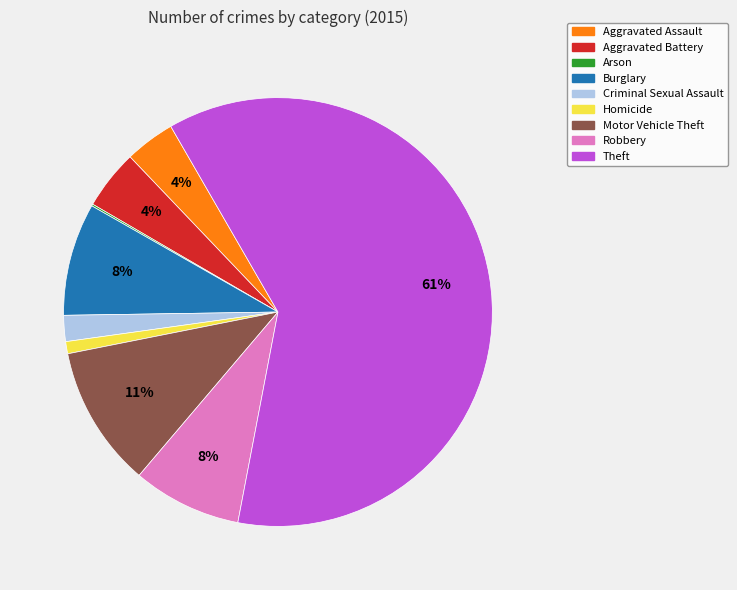

What is the largest slice in the pie chart?

Theft